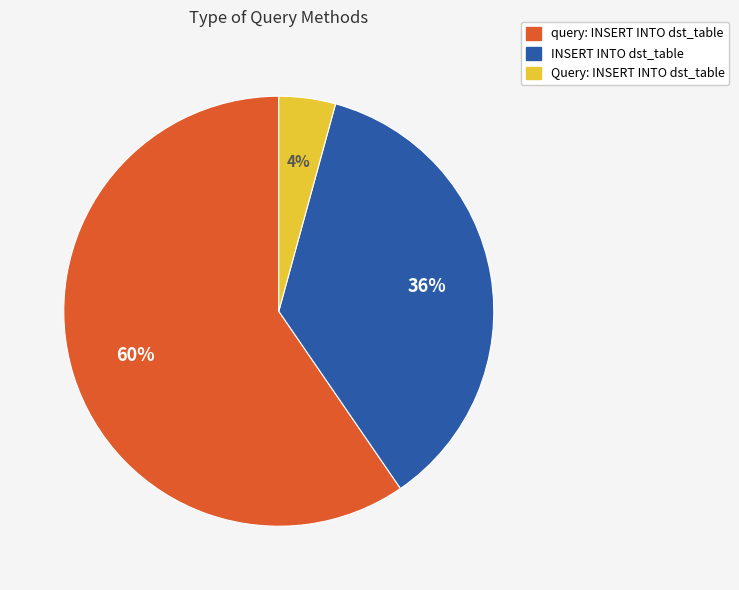

Combined, do INSERT INTO dst_table and query: INSERT INTO dst_table account for over 50%?

Yes